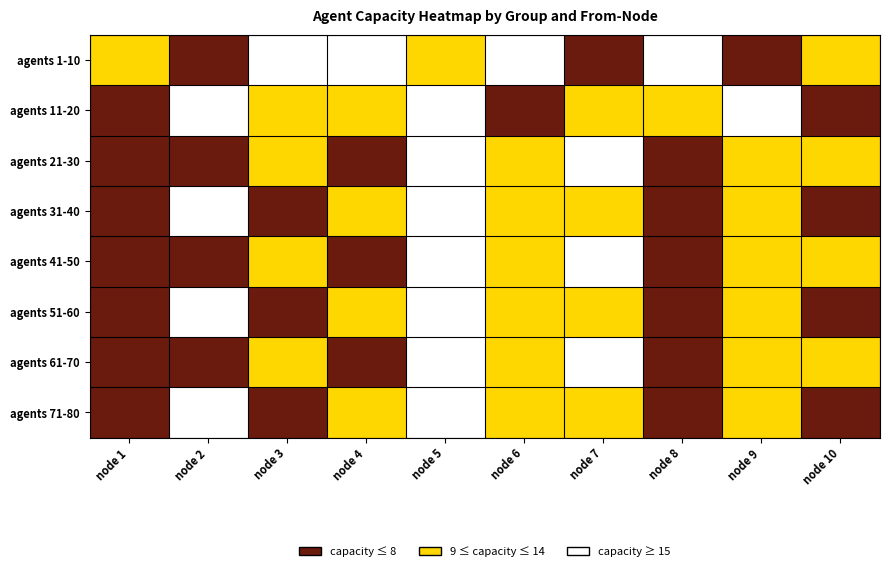

Between node 4 and node 8, which series saw the biggest shift?

agents 31-40